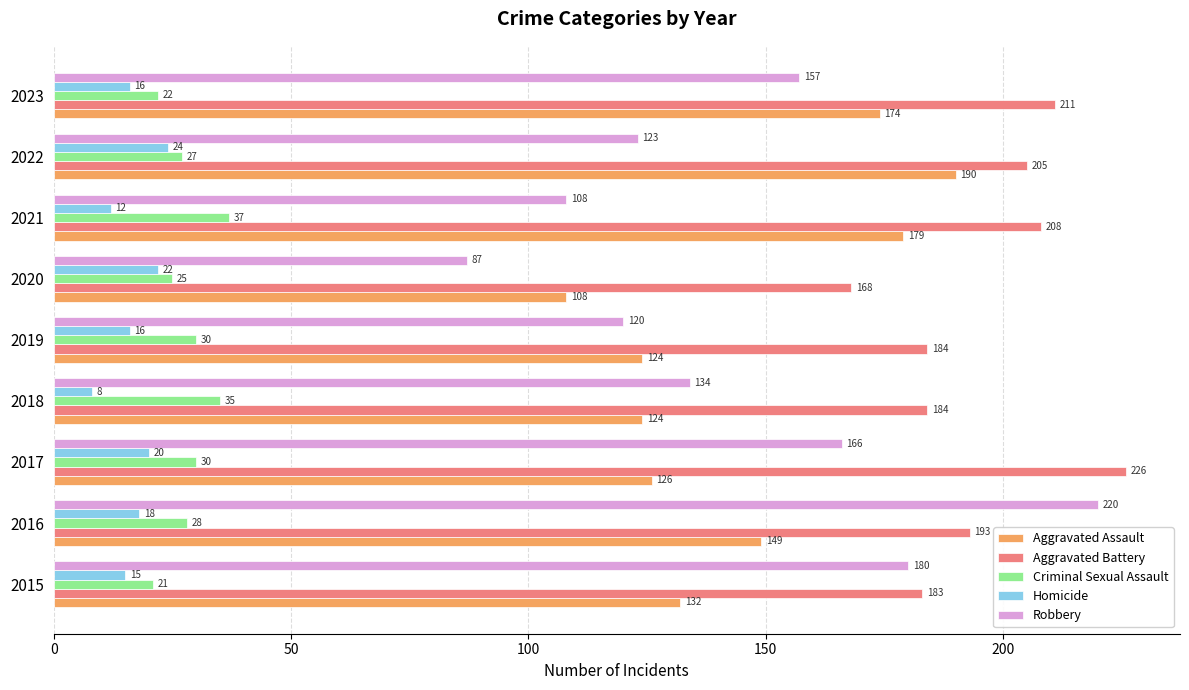

What is the approximate value of Homicide at 2022, to the nearest 5?

25